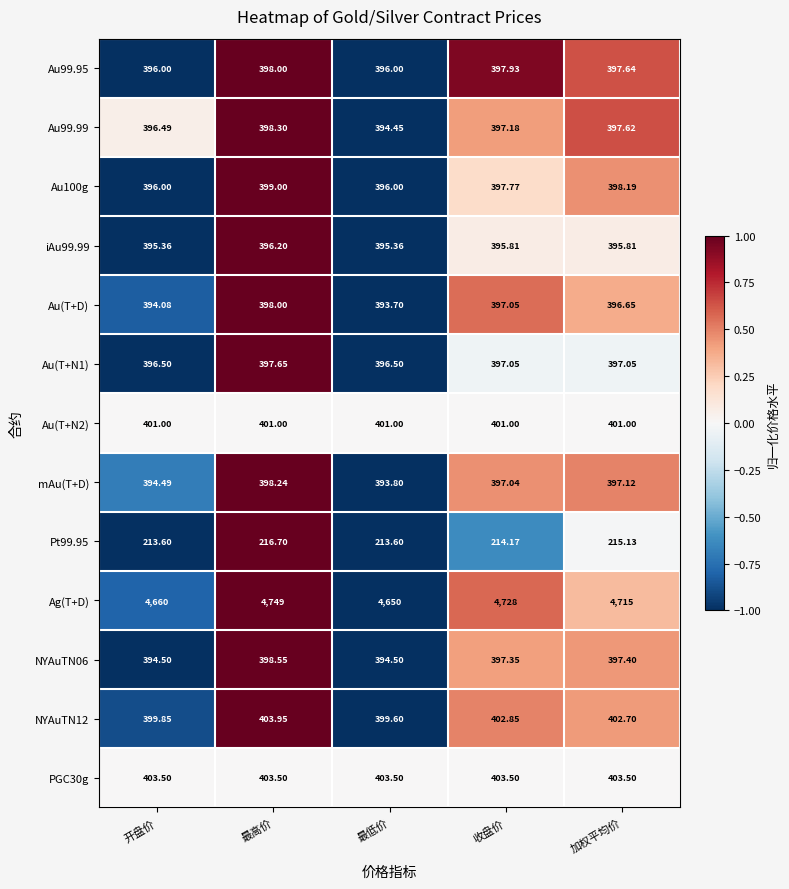

Which series has the largest total across all categories?

Ag(T+D)